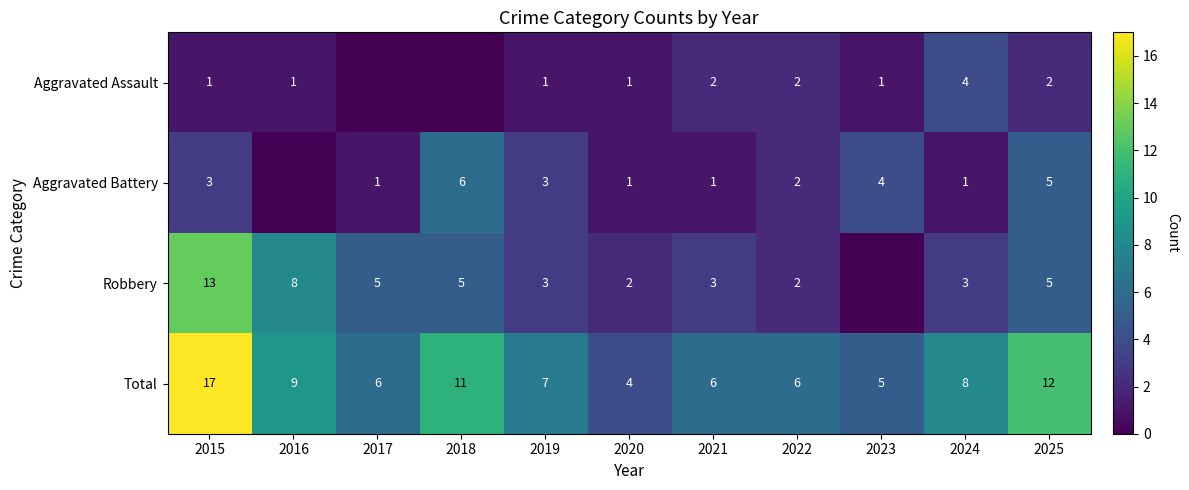

Is the value of Aggravated Assault at 2016 greater than the value of Robbery at 2019?

No